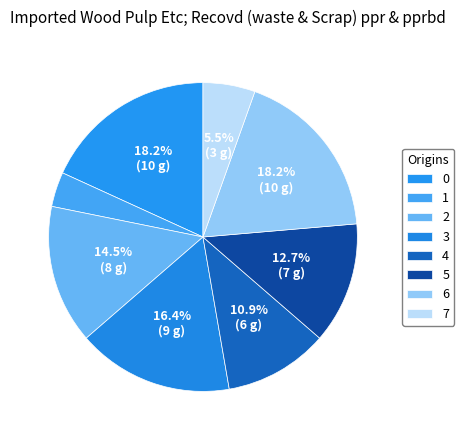

Is there a majority slice in this chart?

No